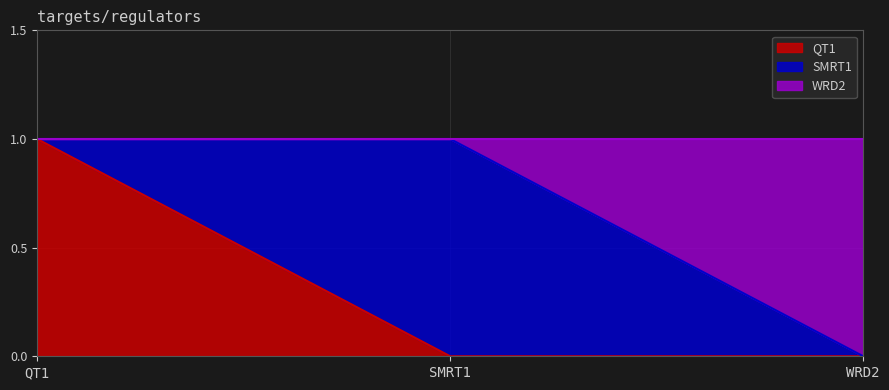

What is the difference between the maximum and second lowest values in the QT1 series?

1